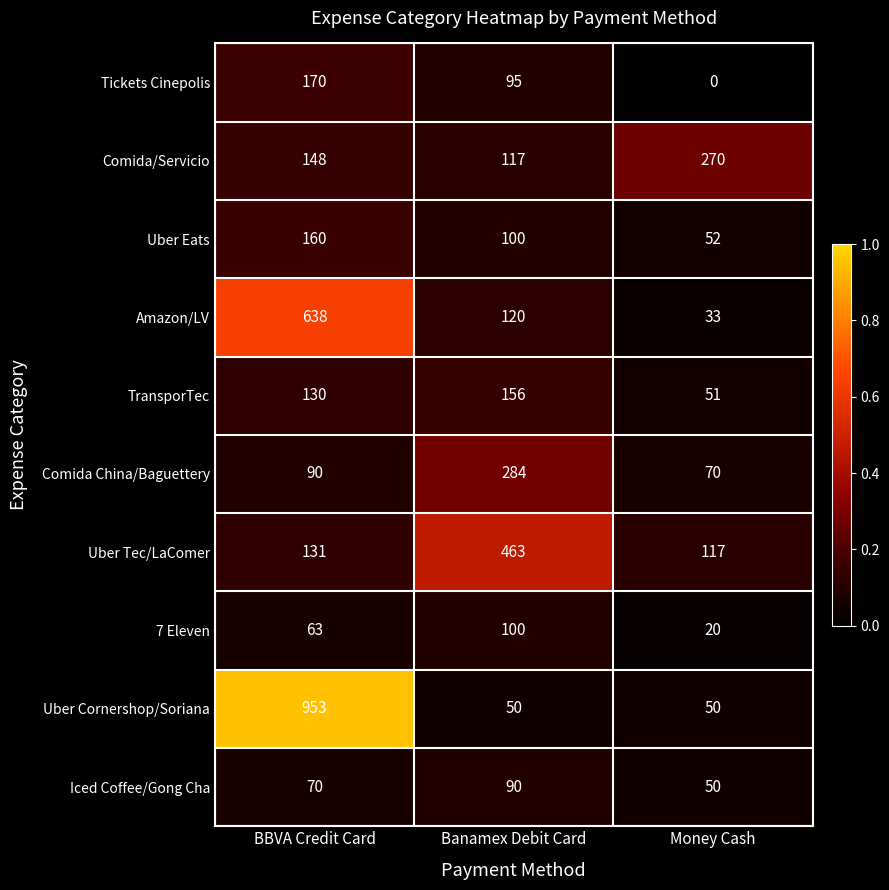

What is the sum of all Comida China/Baguettery values?

444